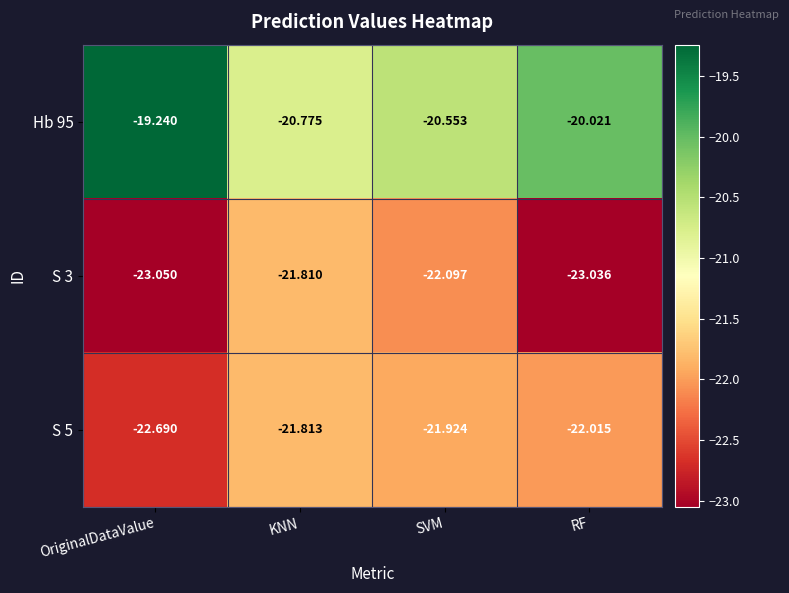

At which label does S 3 first exceed -22?

KNN